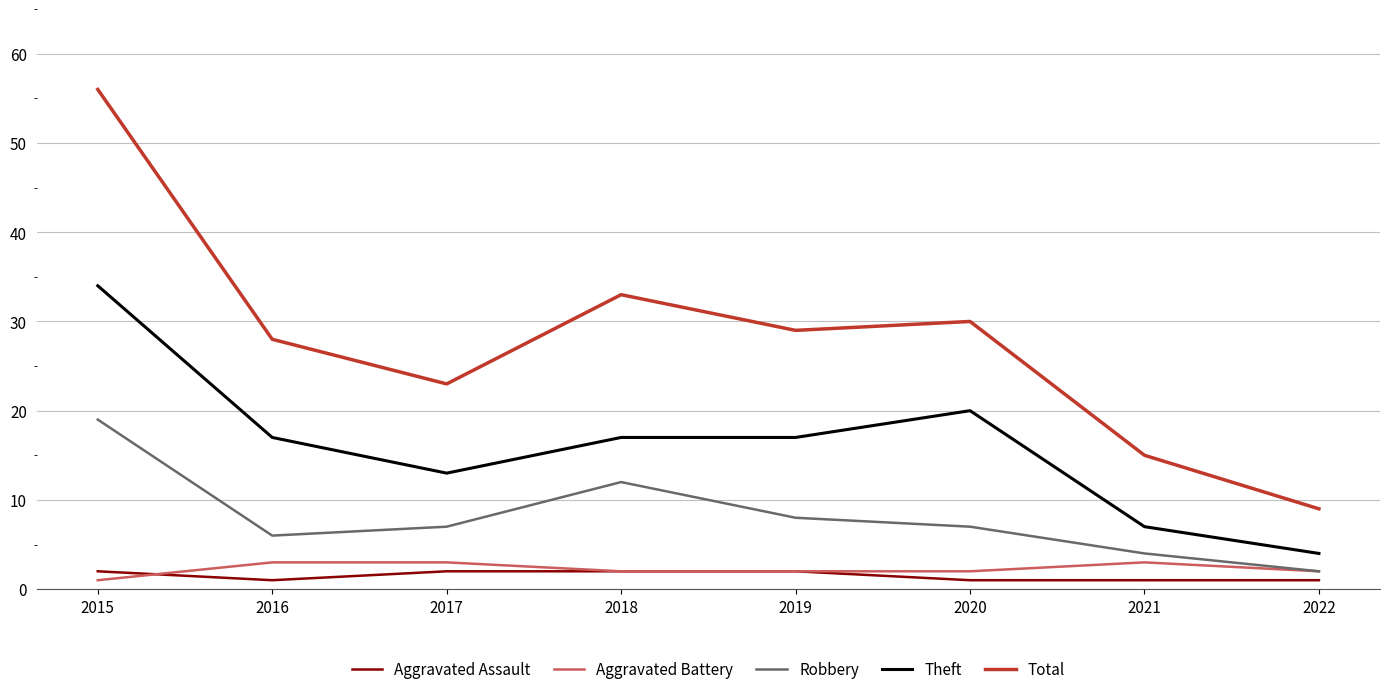

Which series has the widest spread of values?

Total